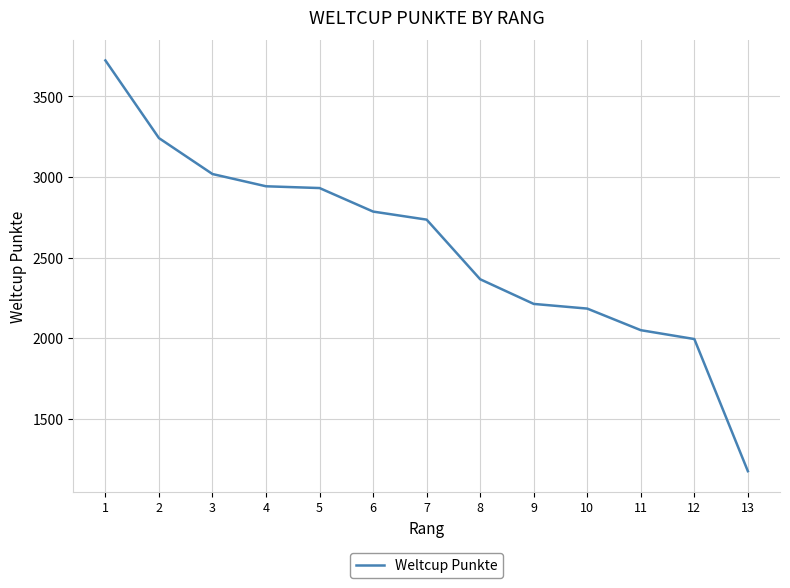

True or false: the data shows 3018 at 3.

True